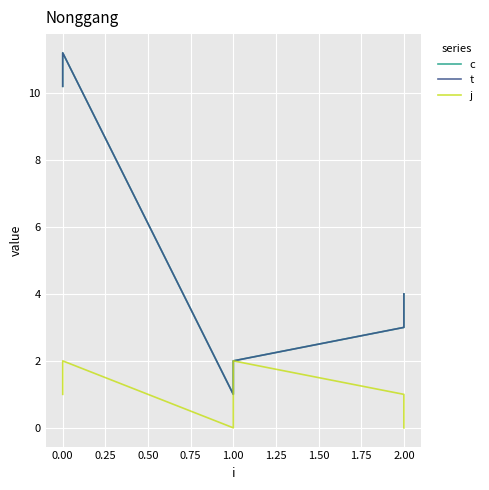

Reading left to right, what are all the values shown in this chart?

c: 10.2	11.2	1.0	2.0	3.0	4.0
t: 10.2	11.2	1.0	2.0	3.0	4.0
j: 1.0	2.0	0.0	2.0	1.0	0.0